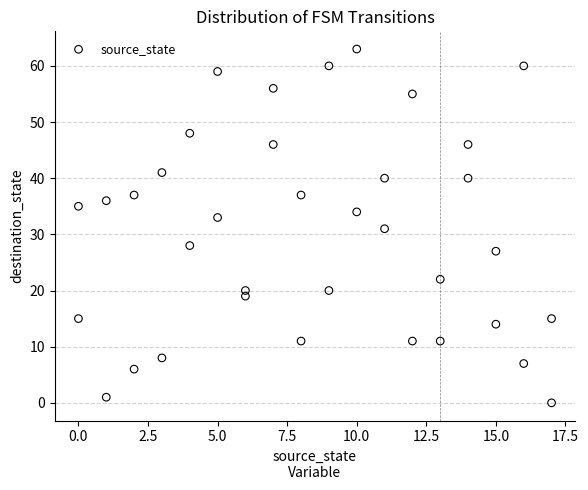

What is the range of Y values (max minus min)?

63